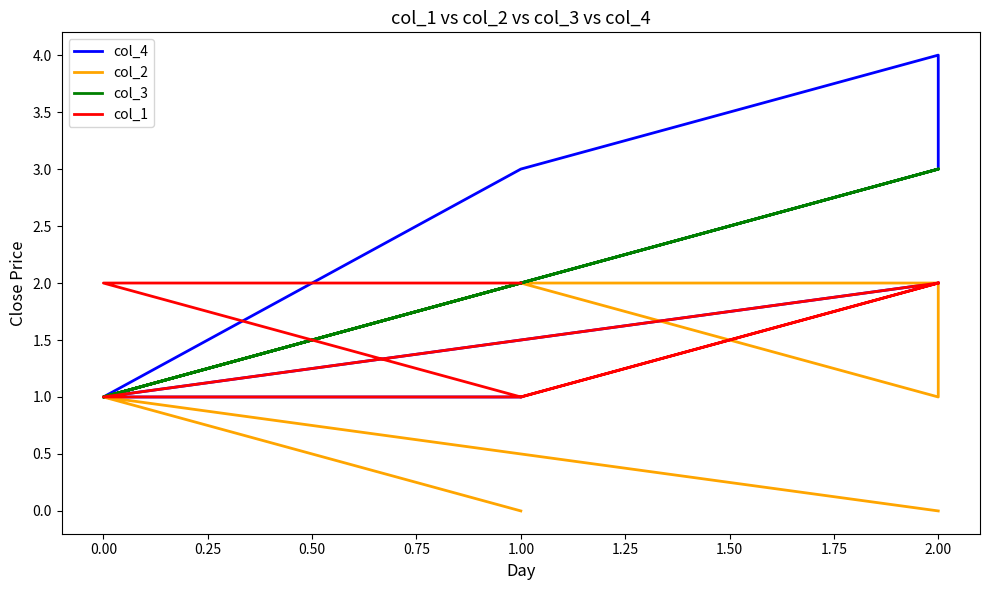

At how many categories does at least one series exceed 2?

4